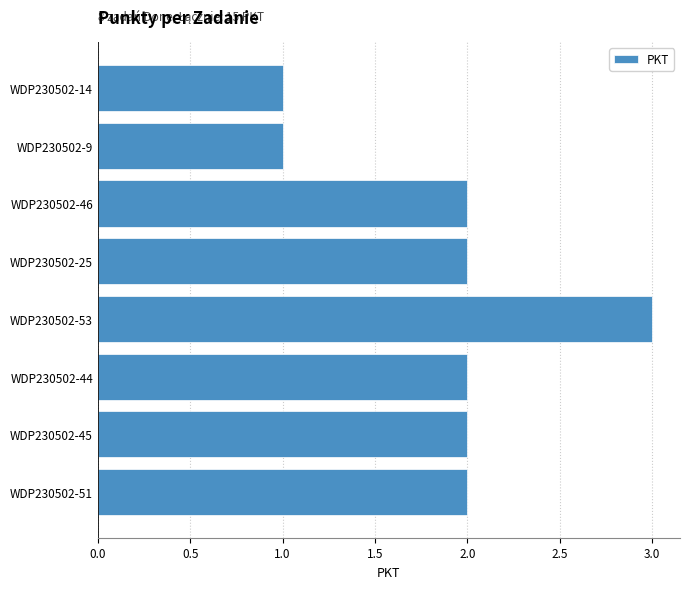

Count the number of data series in this chart.

1